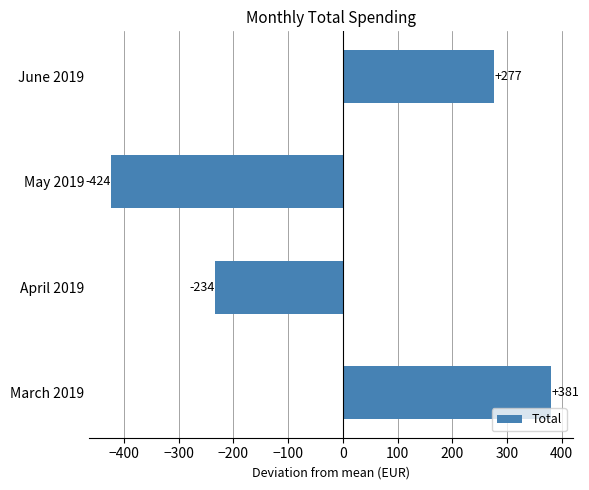

Which label corresponds to the smallest value in the chart?

May 2019